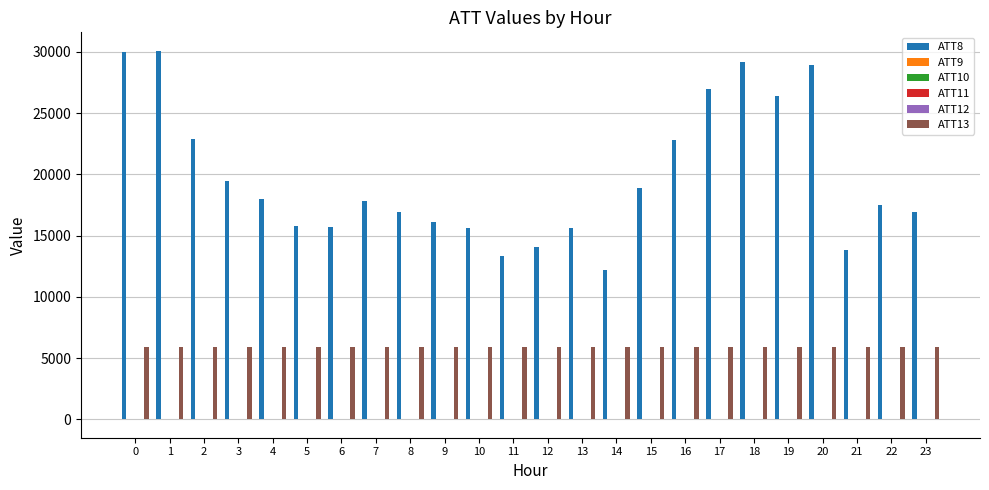

Which series changed the most between 1 and 5?

ATT8